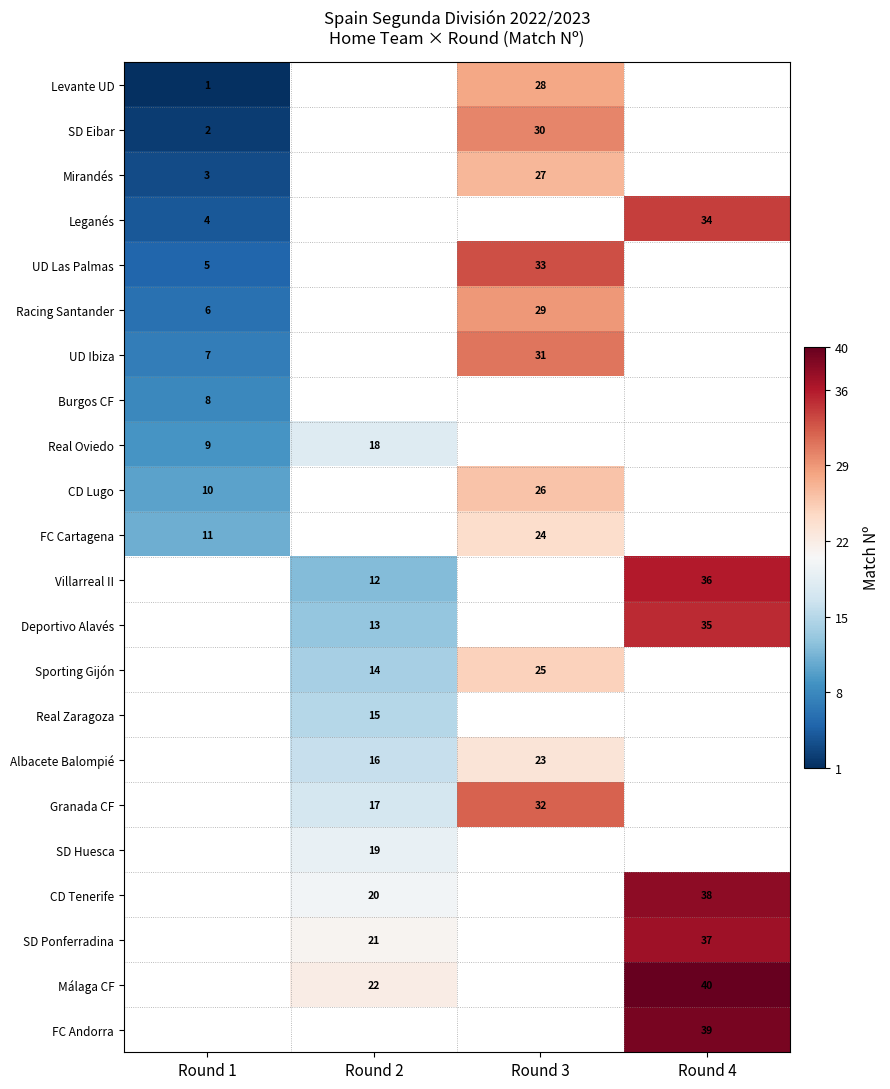

Is it true that Sporting Gijón equals 9 at Round 2?

False